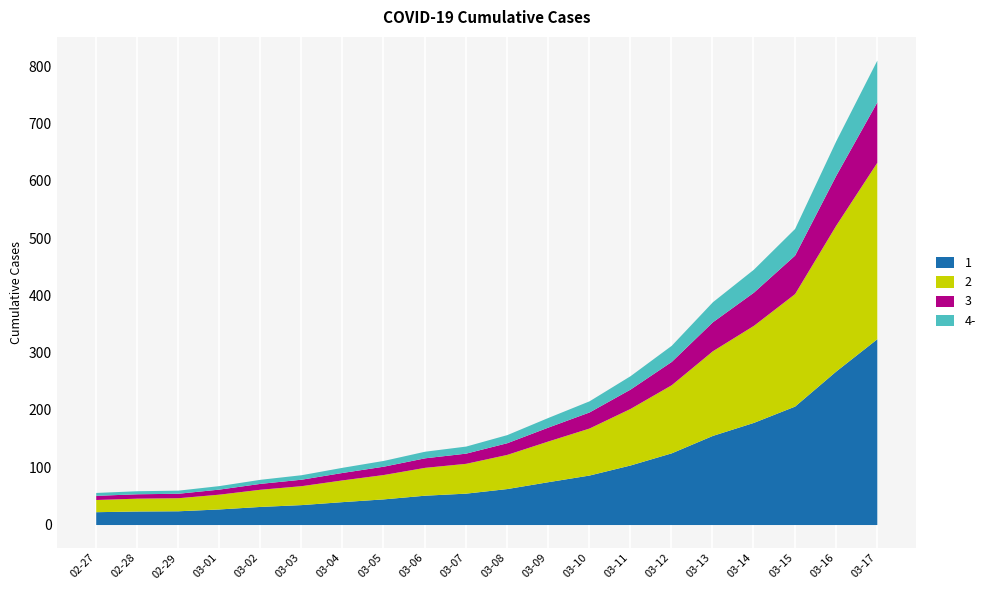

Where does the data first go above 157?

2020-03-09